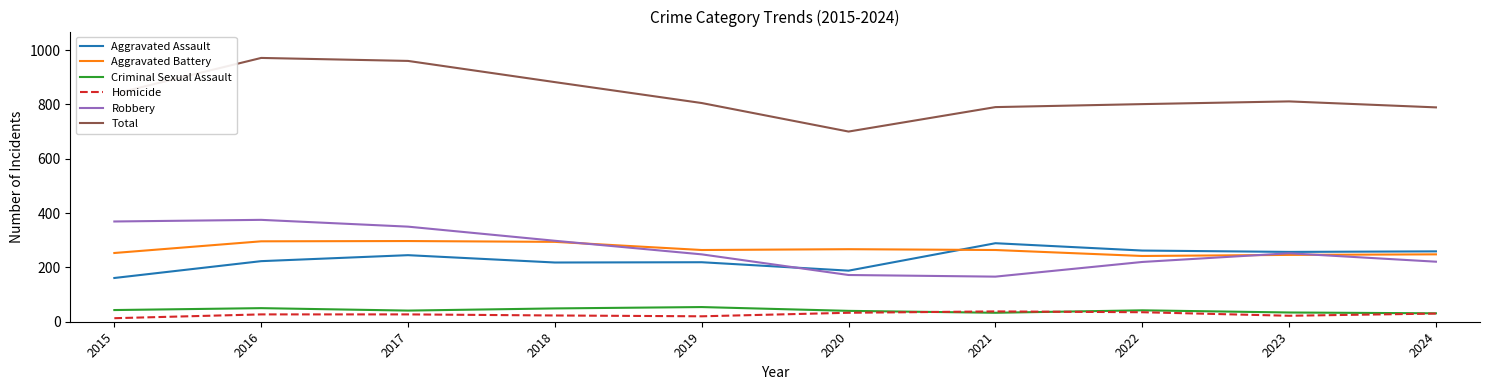

At which category does the chart reach its peak across all series?

2016